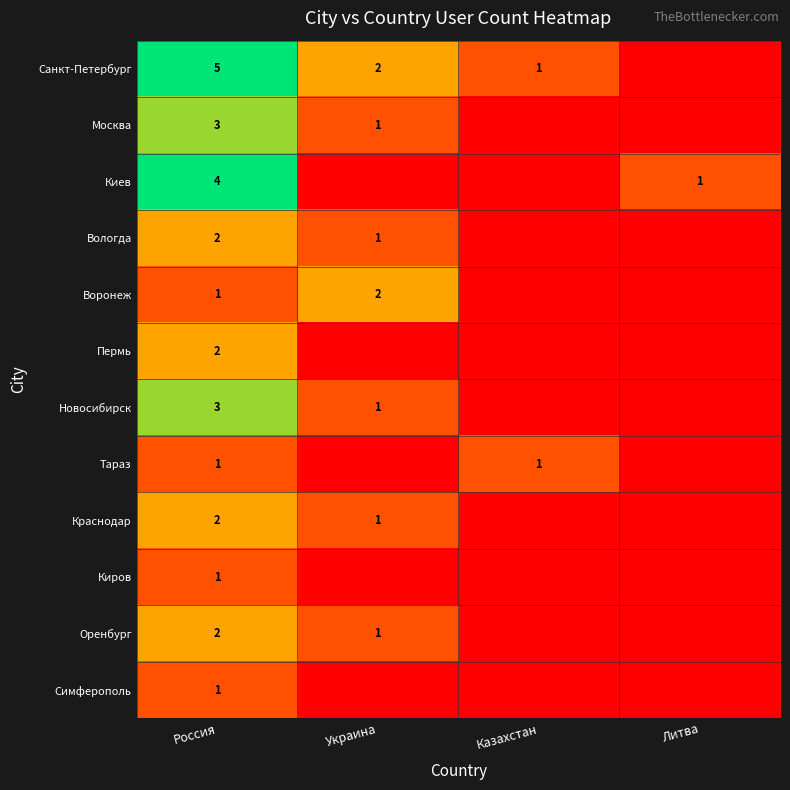

Is it true that Оренбург equals 1 at Украина?

True